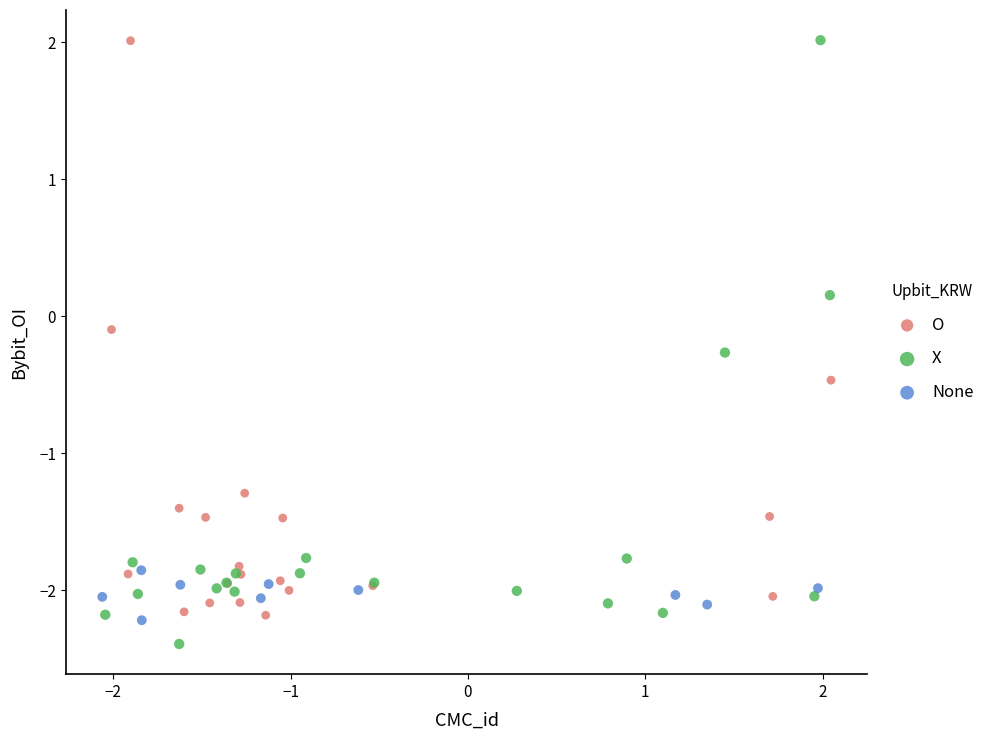

What are all the series names shown in the legend?

O, X, None